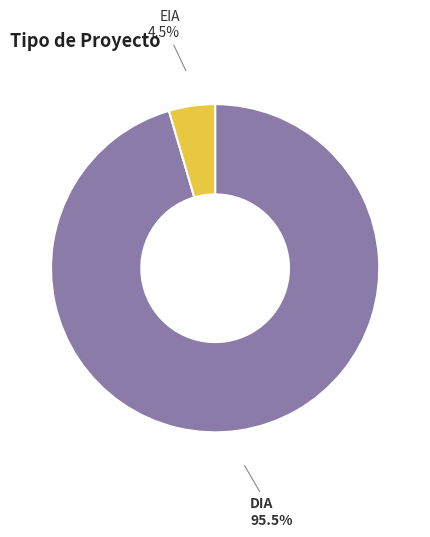

Rank the categories by value from lowest to highest.

EIA, DIA